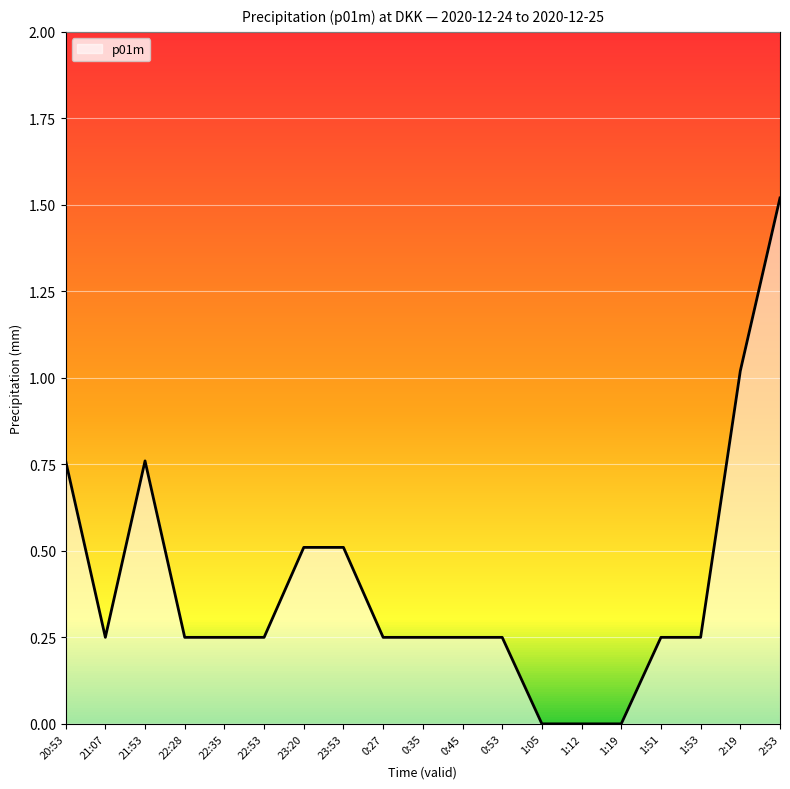

Is it true that the value at 1:19 is 0.7?

False